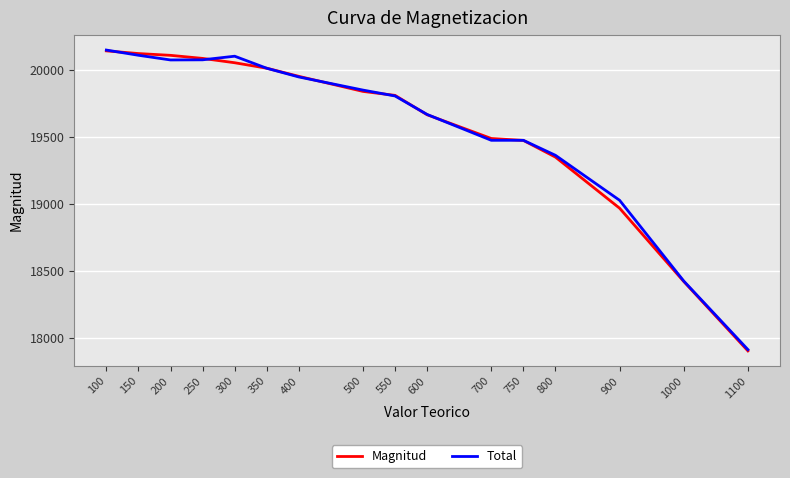

Between 150 and 750, which series saw the biggest shift?

Magnitud